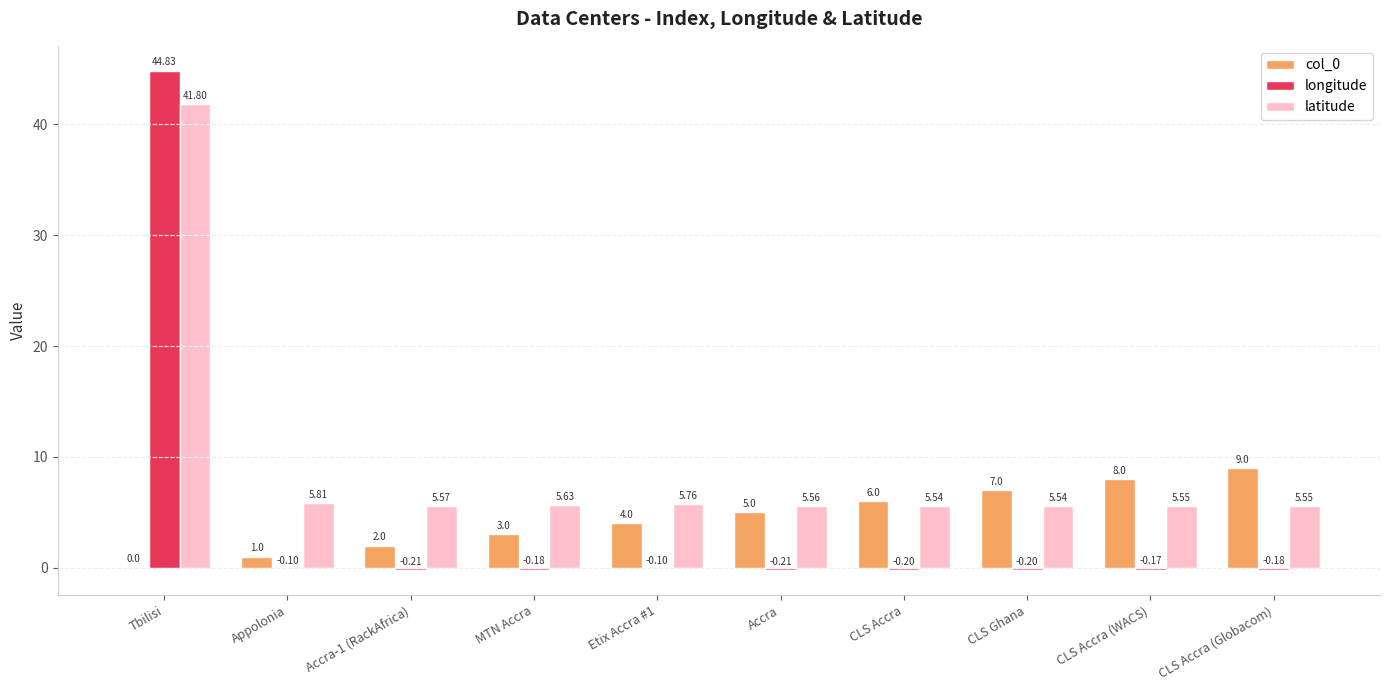

Is the value of latitude at Accra-1 (RackAfrica) greater than the value of col_0 at MTN Accra?

Yes